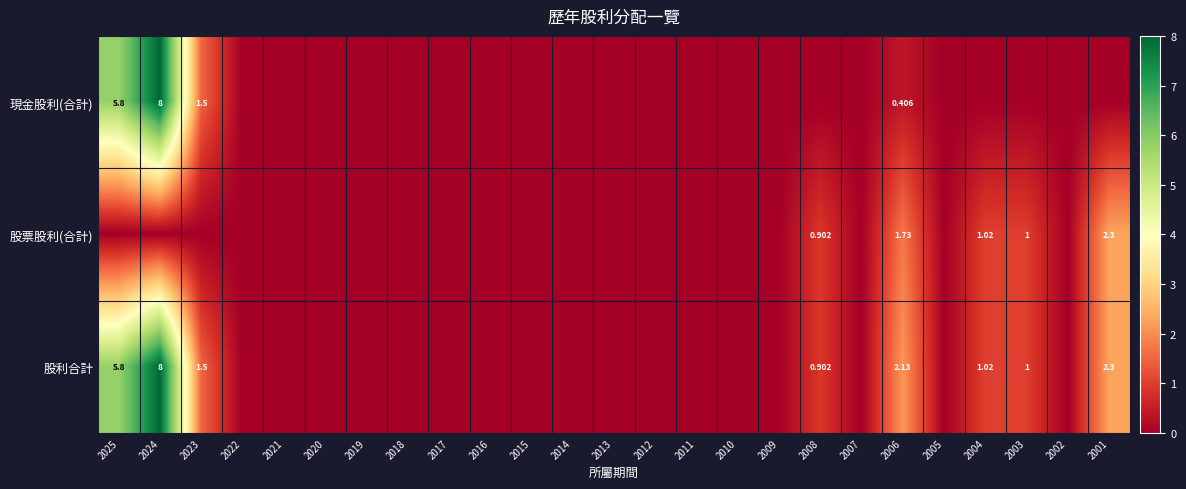

List the series in order of their overall mean, lowest first.

股票股利(合計), 現金股利(合計), 股利合計